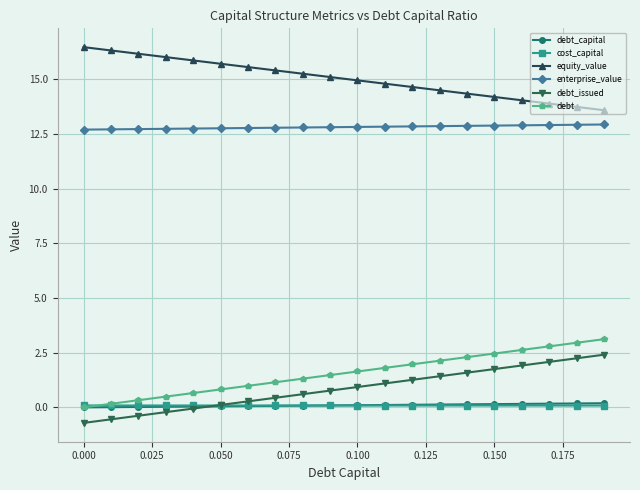

True or false: enterprise_value and equity_value cross at least once.

False